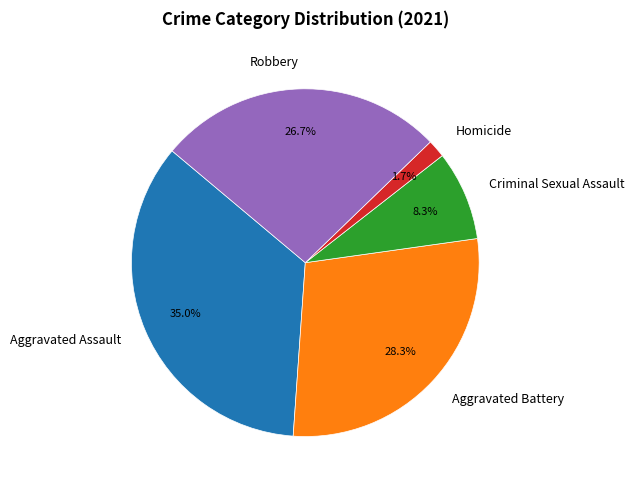

What percentage do Aggravated Battery and Homicide together represent?

30.0%